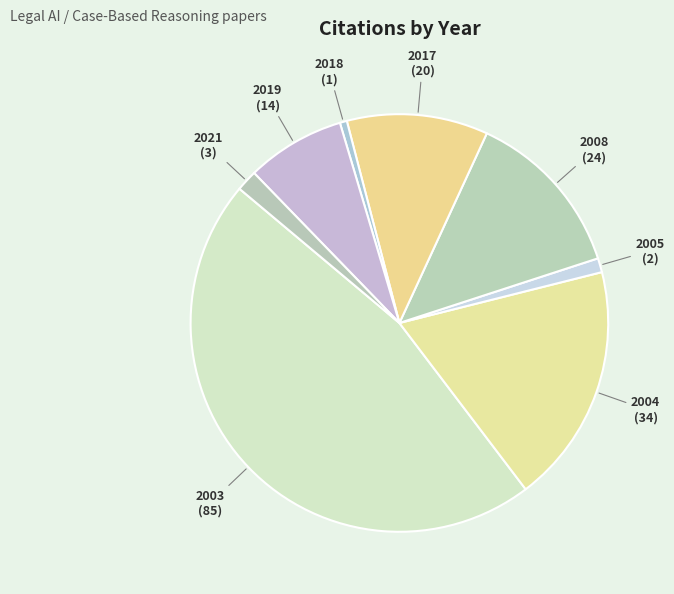

Combined, do 2003 and 2004 account for over 50%?

Yes